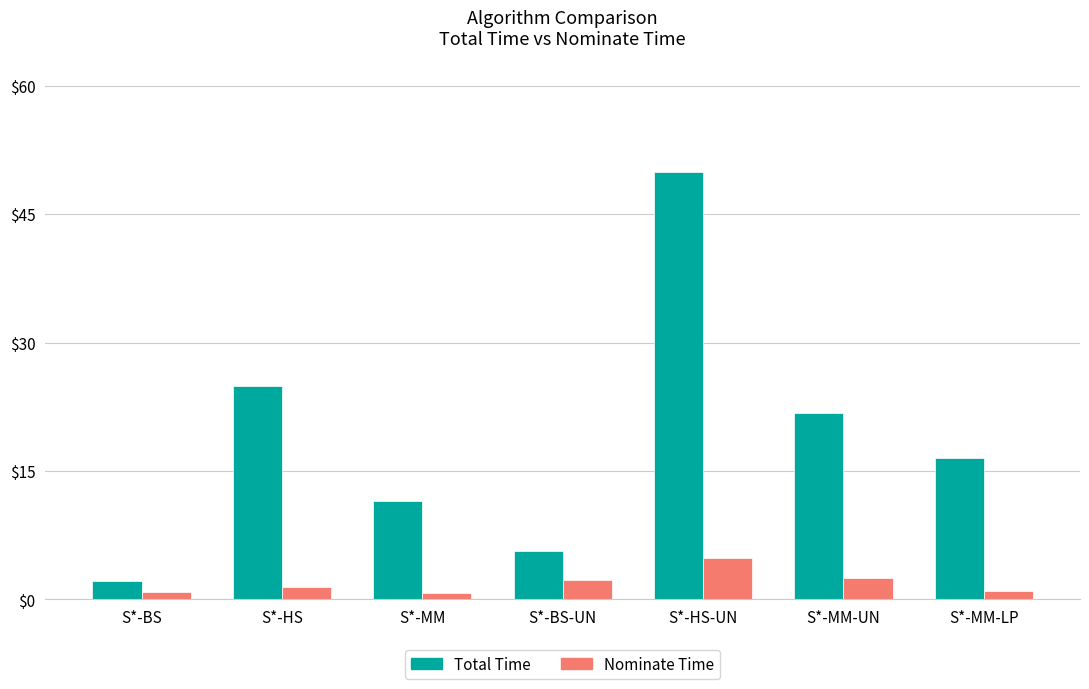

What is the difference between the maximum and minimum values in the Nominate Time series?

4.1